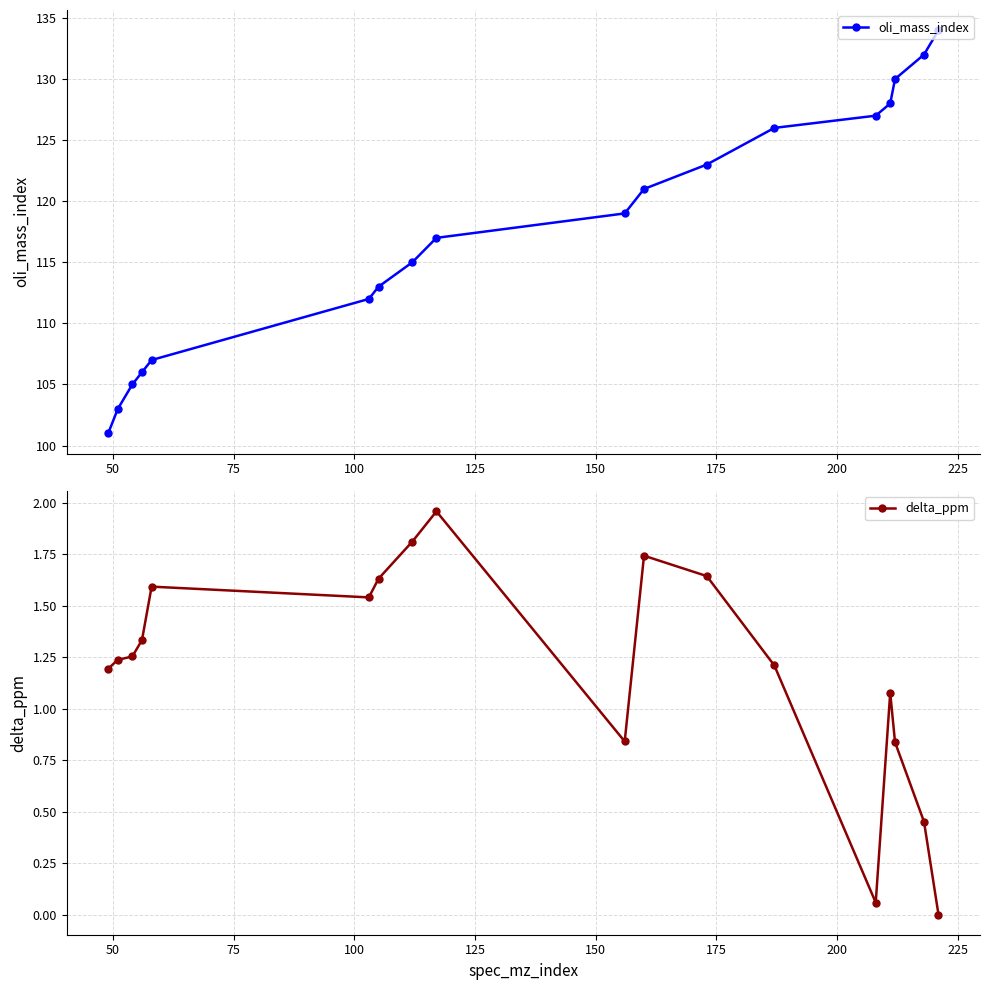

True or false: delta_ppm and oli_mass_index intersect in this chart.

False